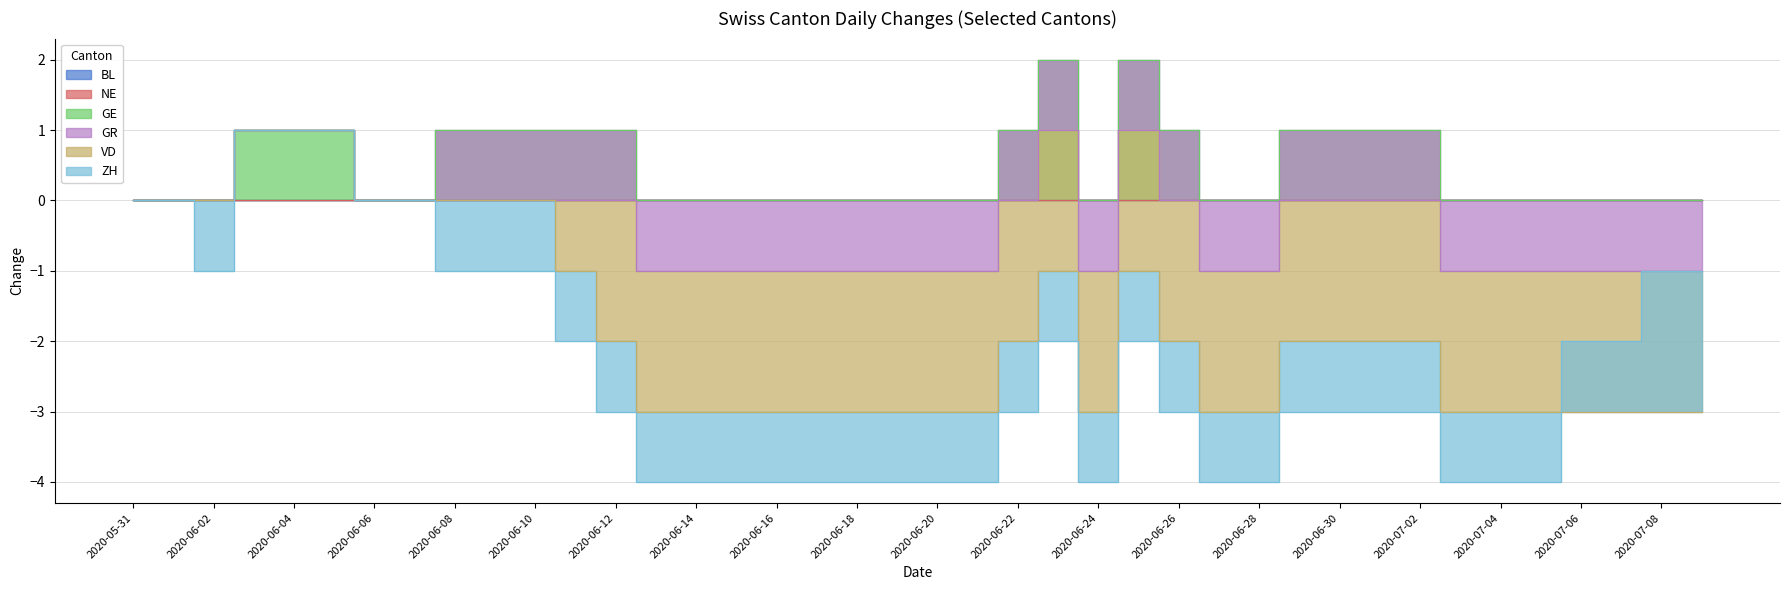

At which category is the sum across all series the highest?

2020-06-03